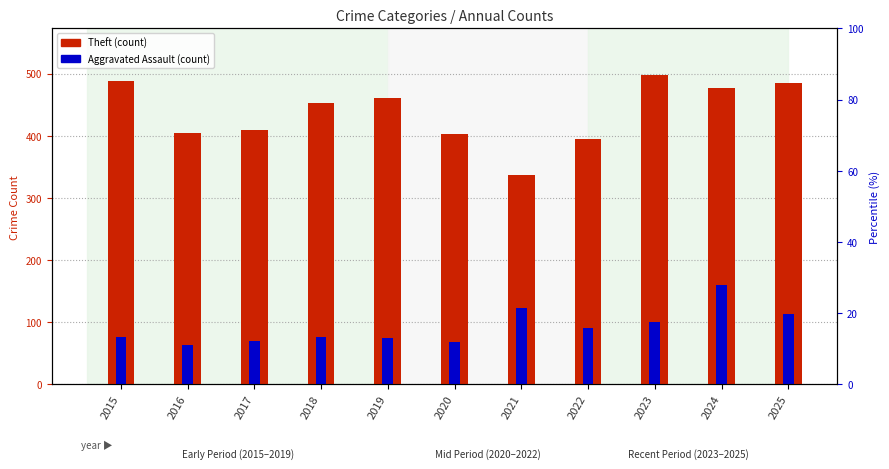

What is the difference between the maximum and minimum values in the Theft series?

161